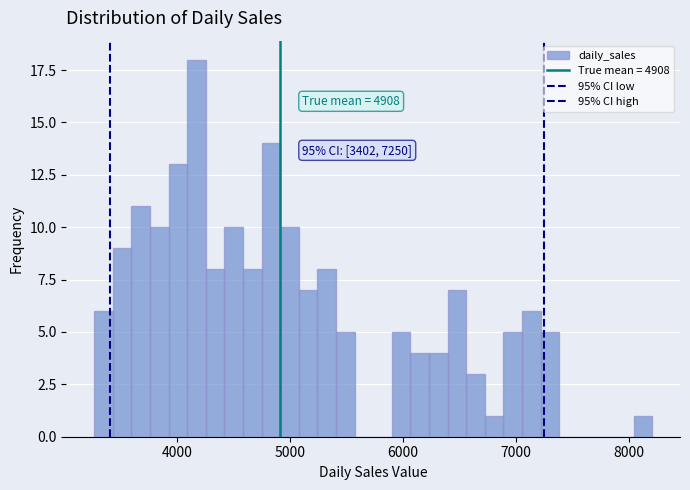

Read against the x-axis, roughly where is the centre of the tallest bar?

4200